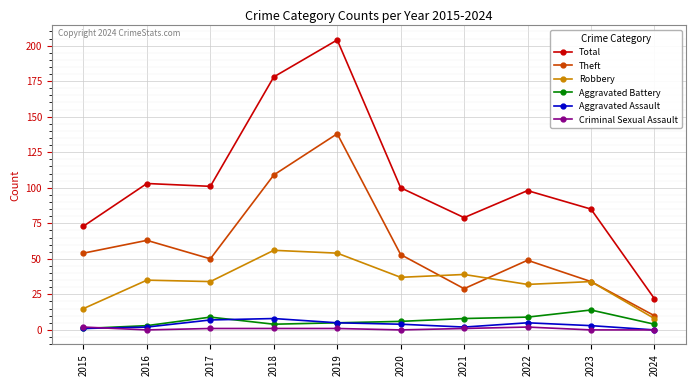

Is the value of Criminal Sexual Assault at 2023 greater than the value of Total at 2024?

No